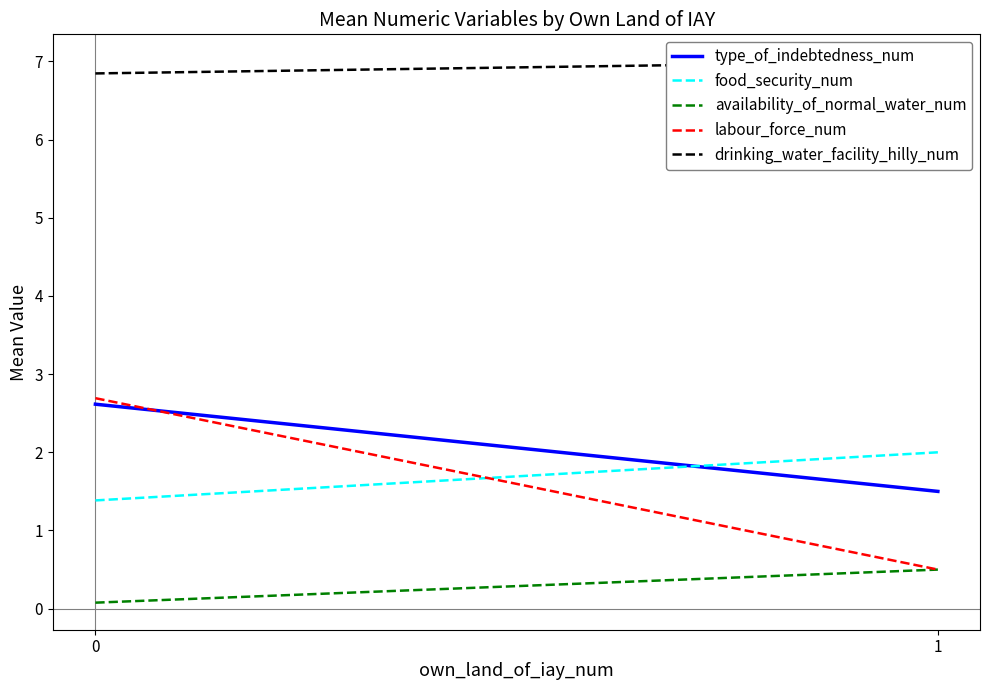

Which series has the widest spread of values?

labour_force_num